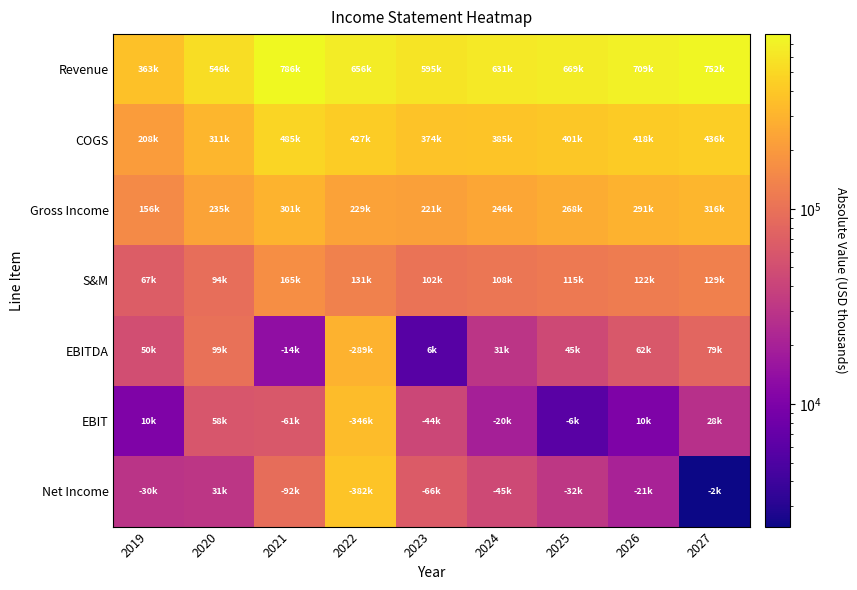

Which has a higher value, 2024 or 2023?

2024